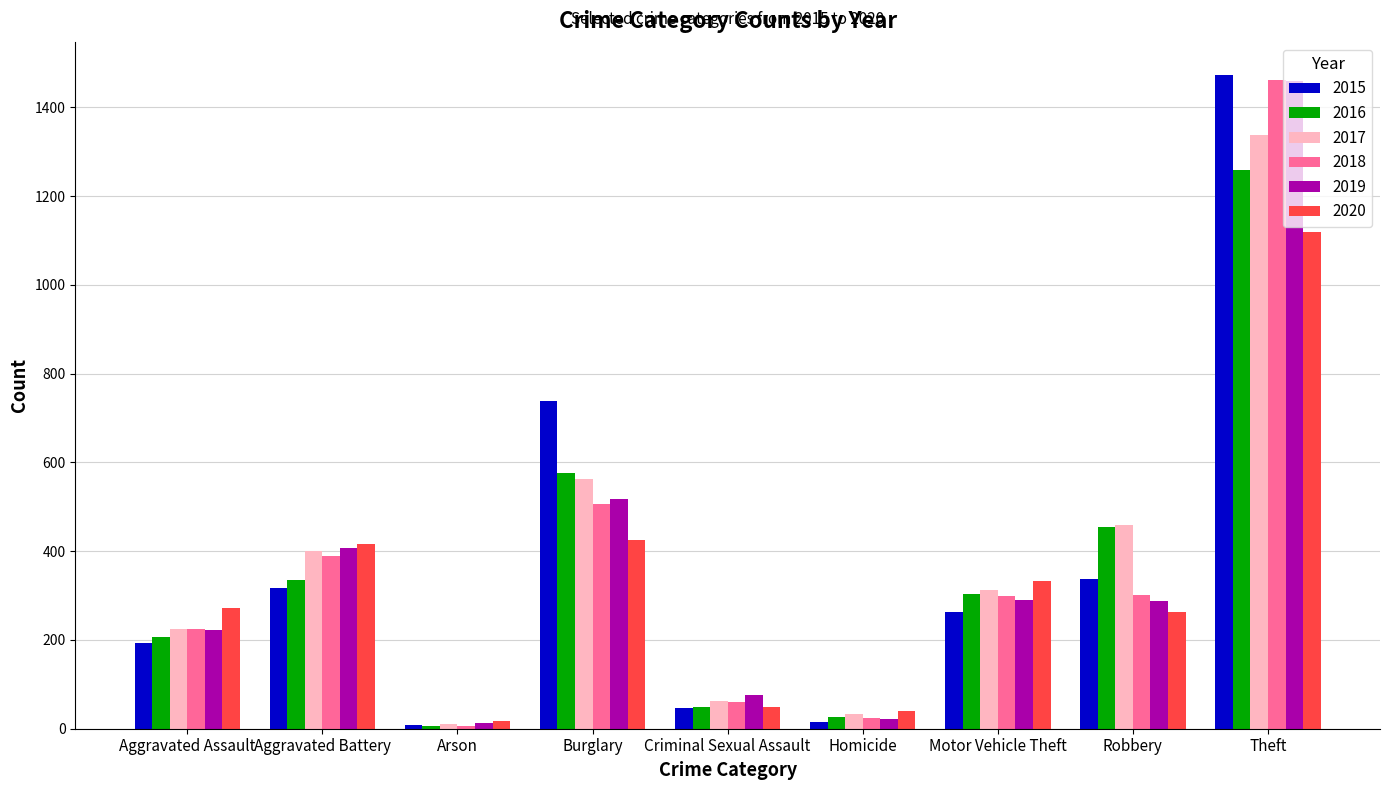

Between Aggravated Battery and Robbery, which series saw the biggest shift?

2020